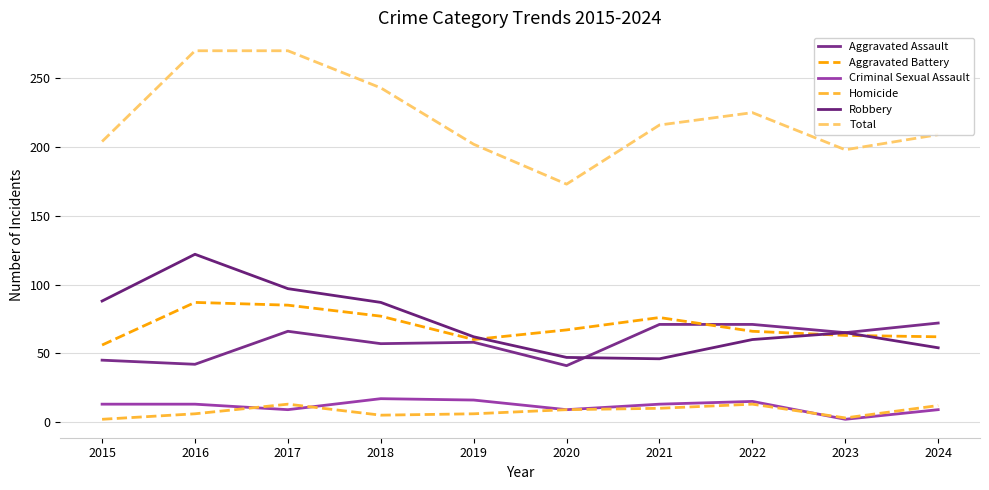

Rank the series by their maximum value, from highest to lowest.

Total, Robbery, Aggravated Battery, Aggravated Assault, Criminal Sexual Assault, Homicide